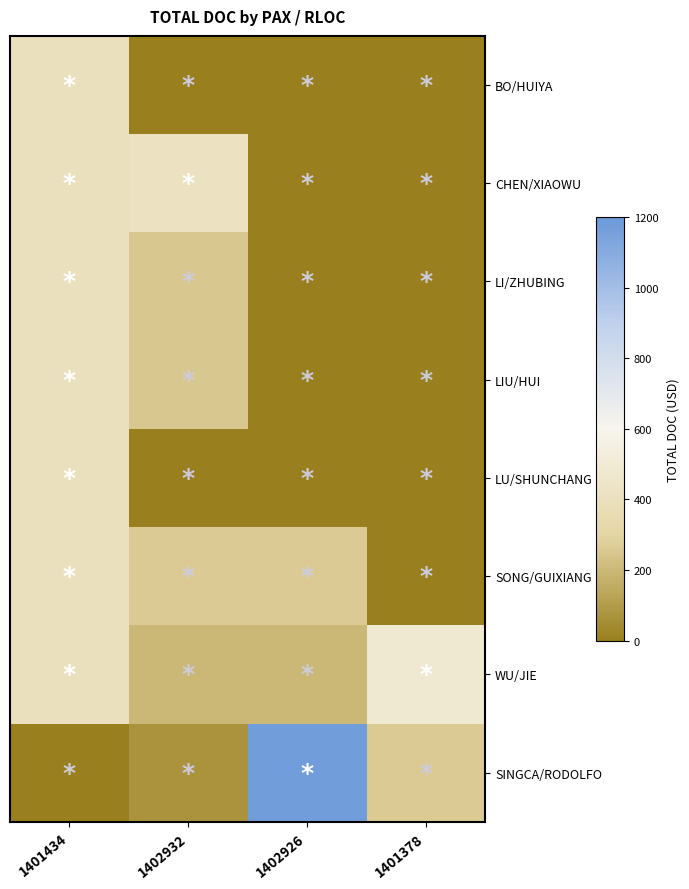

What is the maximum value shown in the chart?

1173.0